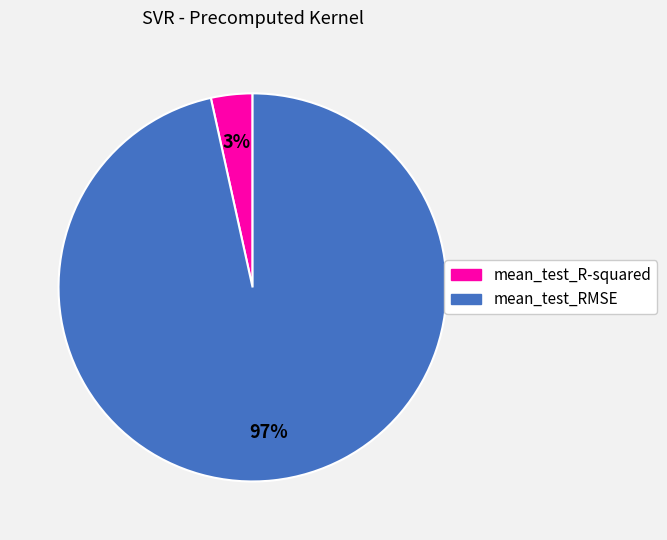

Does mean_test_RMSE account for over 50% of the chart?

Yes